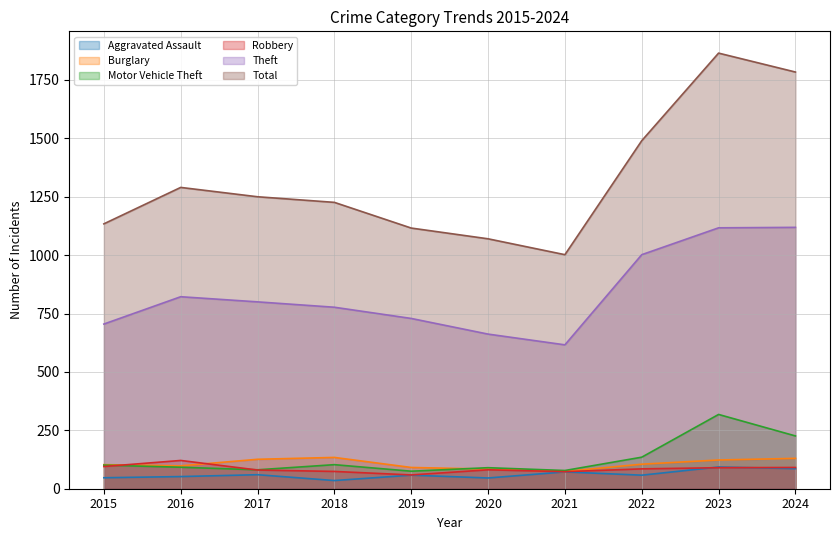

Where does the Theft series first go above 800?

2016